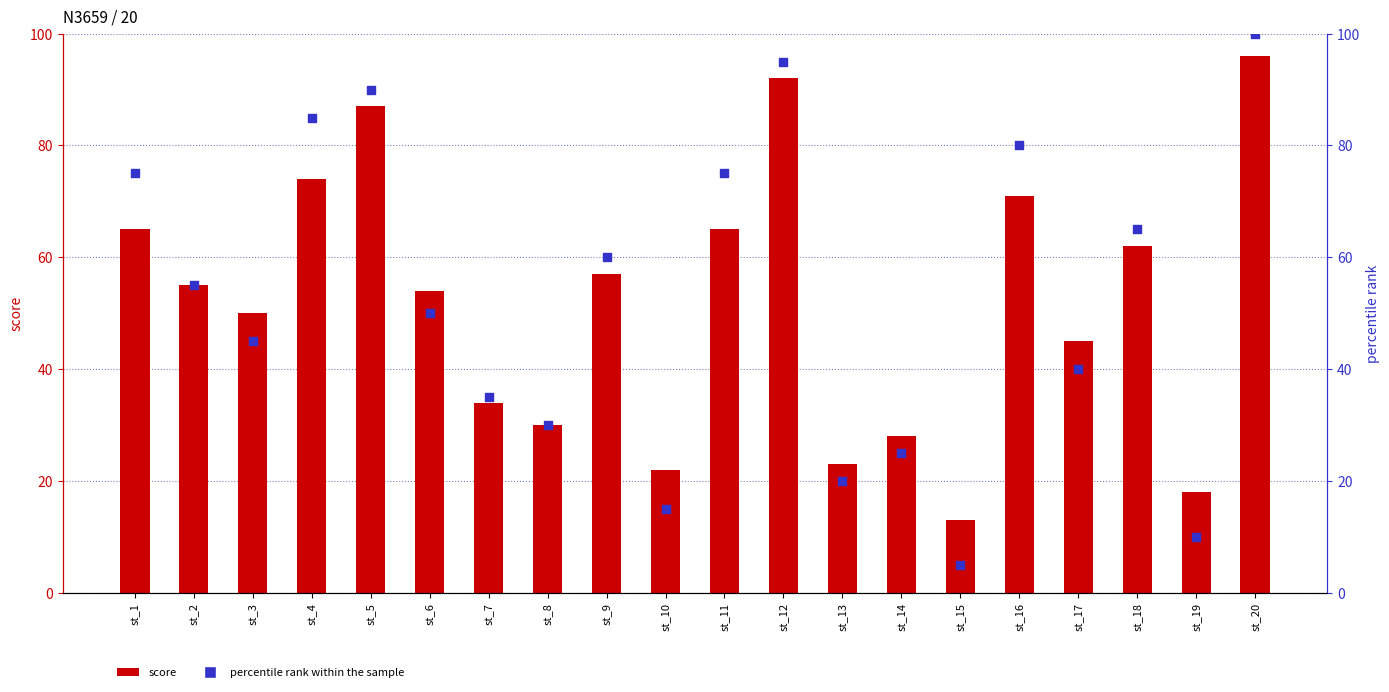

At which category is the sum across all series the highest?

st_20